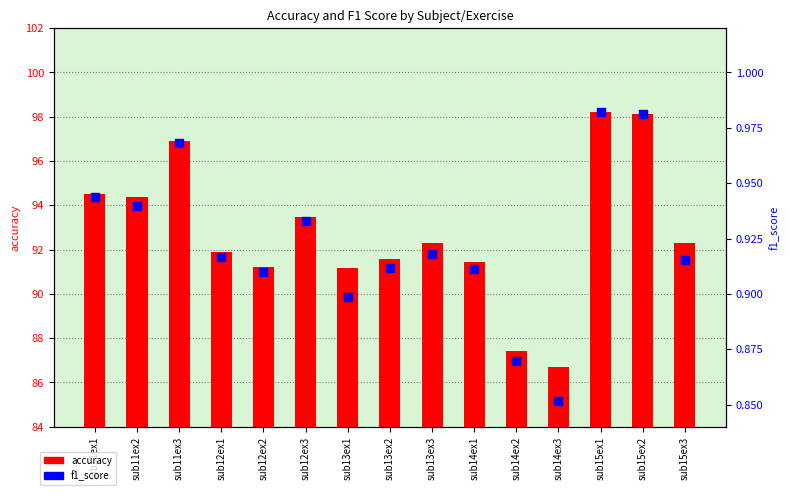

What are all the series names shown in the legend?

accuracy, f1_score